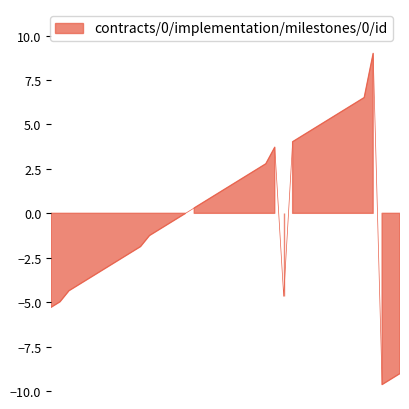

Reading left to right, extract all data points from this chart.

ocds-mfx54g-9-1_31=-5.3	ocds-mfx54g-9-1_32=-5.0	ocds-mfx54g-9-1_34=-4.4	ocds-mfx54g-9-1_35=-4.0	ocds-mfx54g-9-1_36=-3.7	ocds-mfx54g-9-1_37=-3.4	ocds-mfx54g-9-1_38=-3.1	ocds-mfx54g-9-1_39=-2.8	ocds-mfx54g-9-1_40=-2.5	ocds-mfx54g-9-1_41=-2.2	ocds-mfx54g-9-1_42=-1.9	ocds-mfx54g-9-1_44=-1.3	ocds-mfx54g-9-1_45=-0.9	ocds-mfx54g-9-1_46=-0.6	ocds-mfx54g-9-1_47=-0.3	ocds-mfx54g-9-1_48=-0.0	ocds-mfx54g-9-1_49=0.3	ocds-mfx54g-9-1_50=0.6	ocds-mfx54g-9-1_51=0.9	ocds-mfx54g-9-1_52=1.2	ocds-mfx54g-9-1_53=1.5	ocds-mfx54g-9-1_54=1.9	ocds-mfx54g-9-1_55=2.2	ocds-mfx54g-9-1_56=2.5	ocds-mfx54g-9-1_57=2.8	ocds-mfx54g-9-1_60=3.7	ocds-mfx54g-11-1_33=-4.7	ocds-mfx54g-11-1_61=4.0	ocds-mfx54g-11-1_62=4.3	ocds-mfx54g-11-1_63=4.7	ocds-mfx54g-11-1_64=5.0	ocds-mfx54g-11-1_65=5.3	ocds-mfx54g-11-1_66=5.6	ocds-mfx54g-11-1_67=5.9	ocds-mfx54g-11-1_68=6.2	ocds-mfx54g-11-1_69=6.5	ocds-mfx54g-11-1_77=9.0	ocds-mfx54g-5-1_17=-9.6	ocds-mfx54g-5-1_18=-9.3	ocds-mfx54g-5-1_19=-9.0